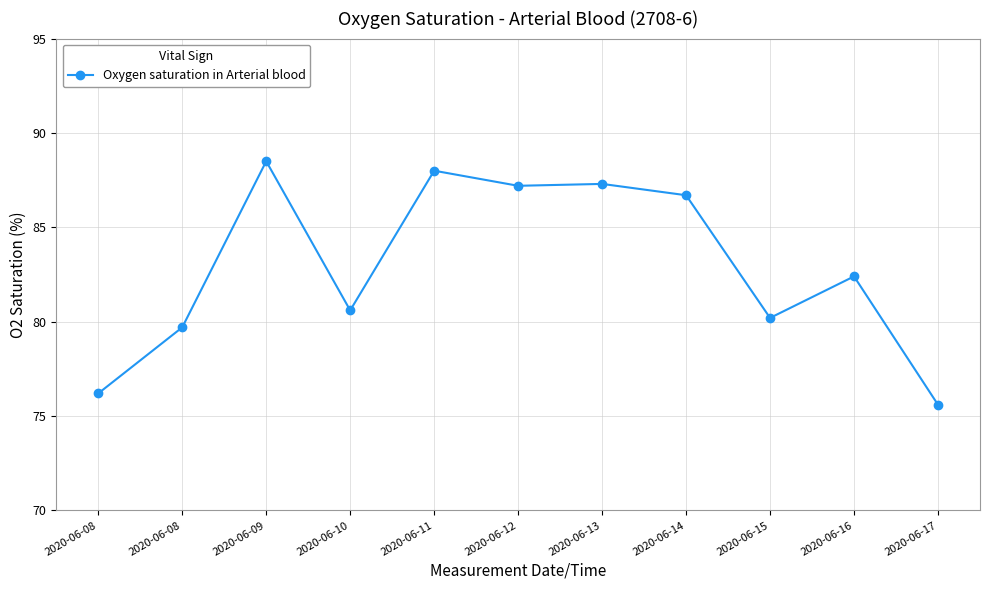

Does the chart have visible grid lines?

Yes